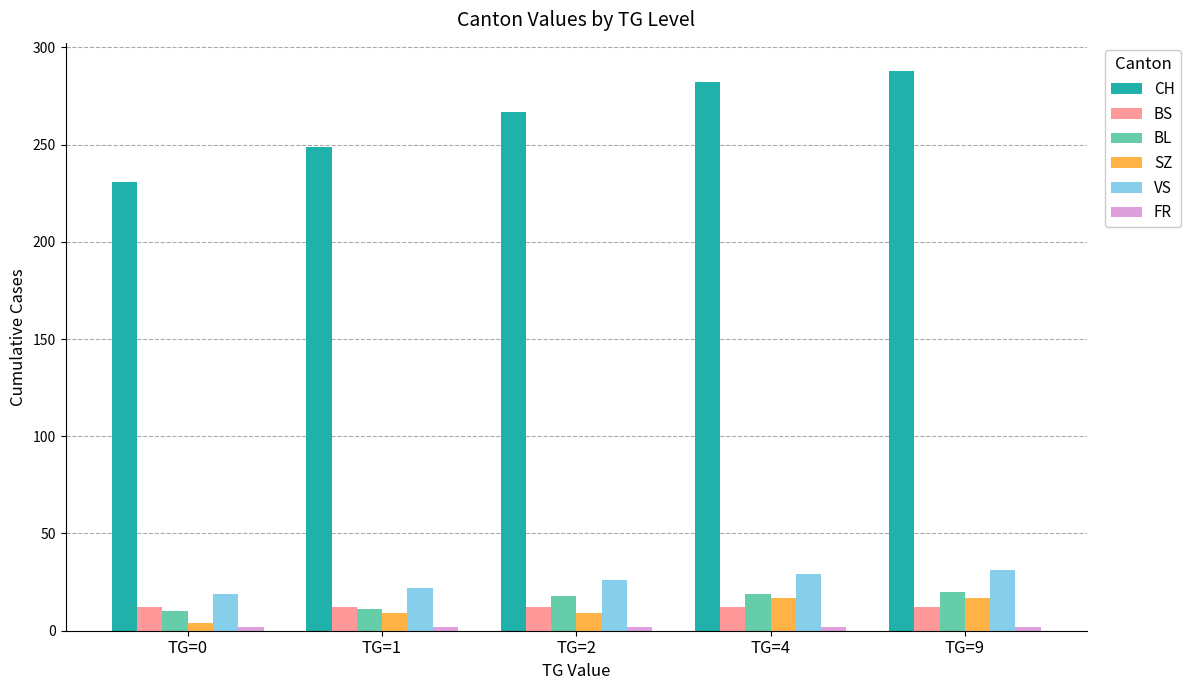

Does the chart contain any negative values?

No